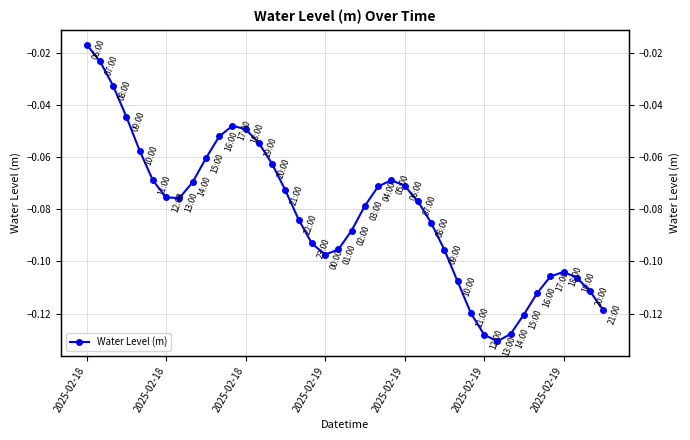

How many distinct data groups are displayed?

1